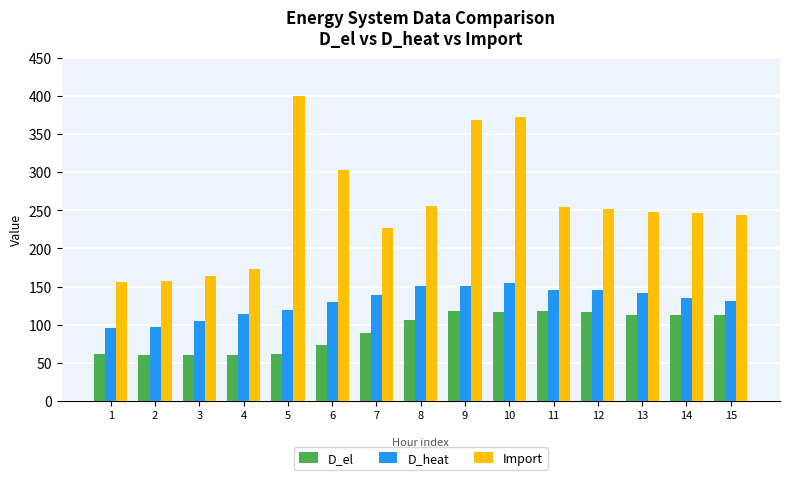

The value of Import at 14 is 246.1. True or false?

True